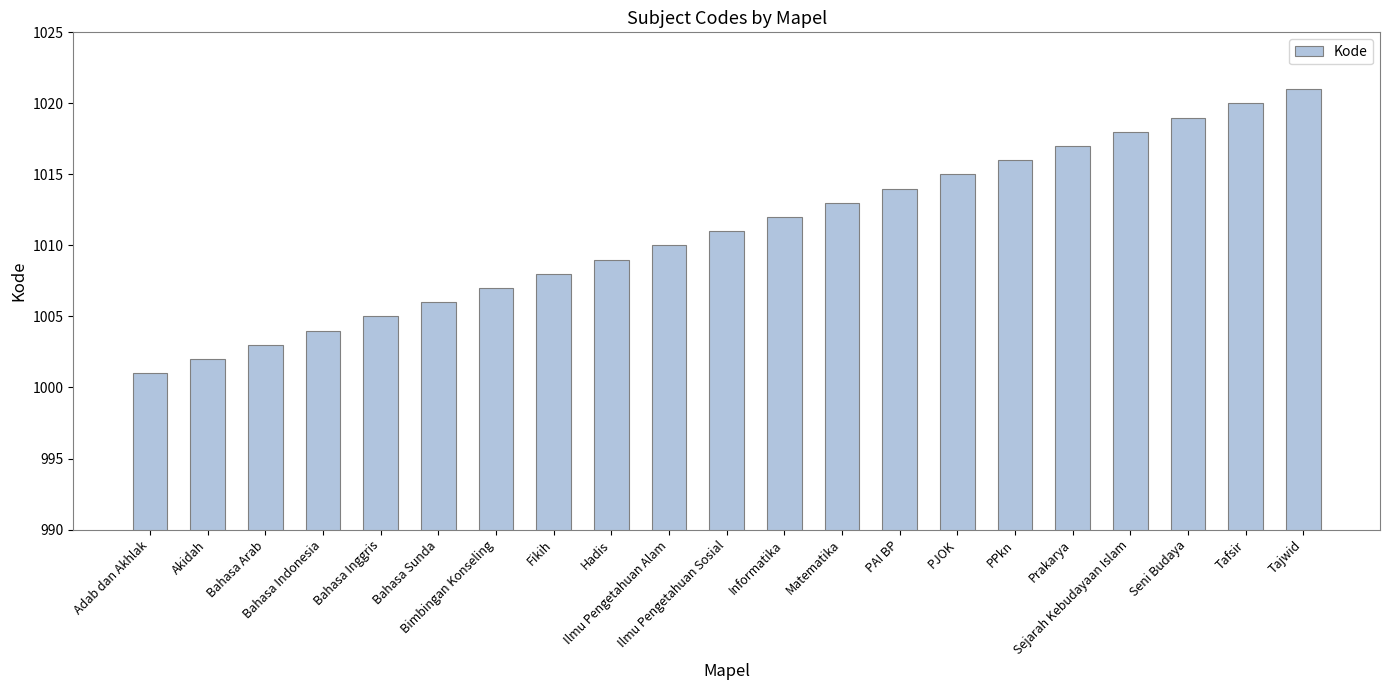

True or false: the data shows 1008 at Fikih.

True